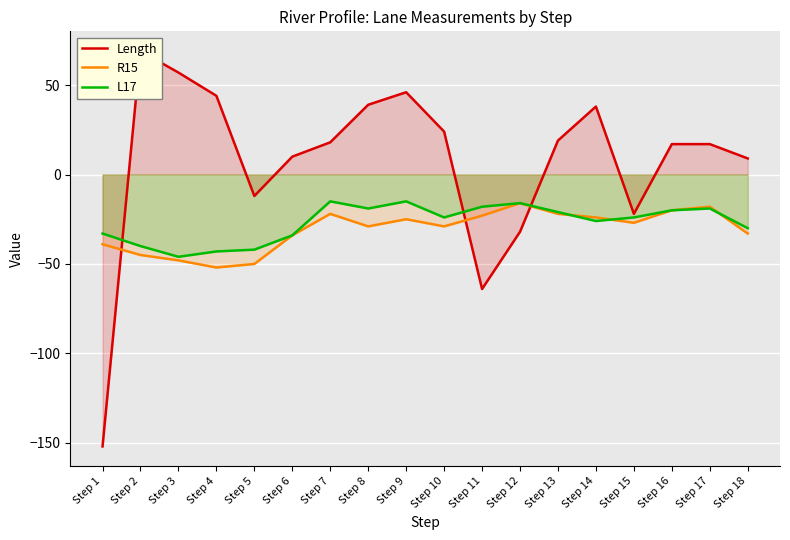

At how many categories does at least one series exceed -39?

18